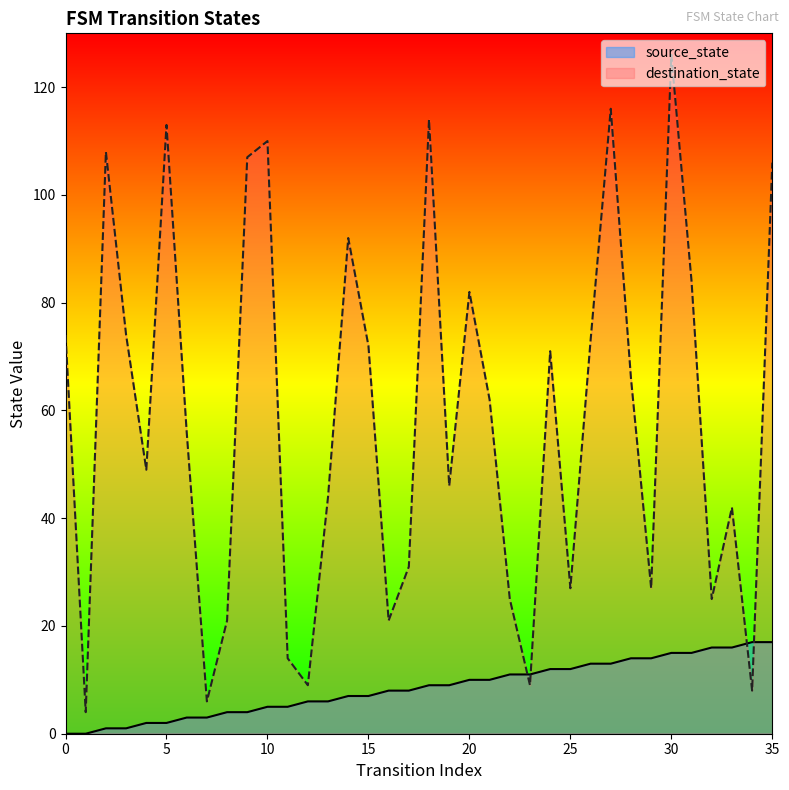

What are all the series names shown in the legend?

source_state, destination_state